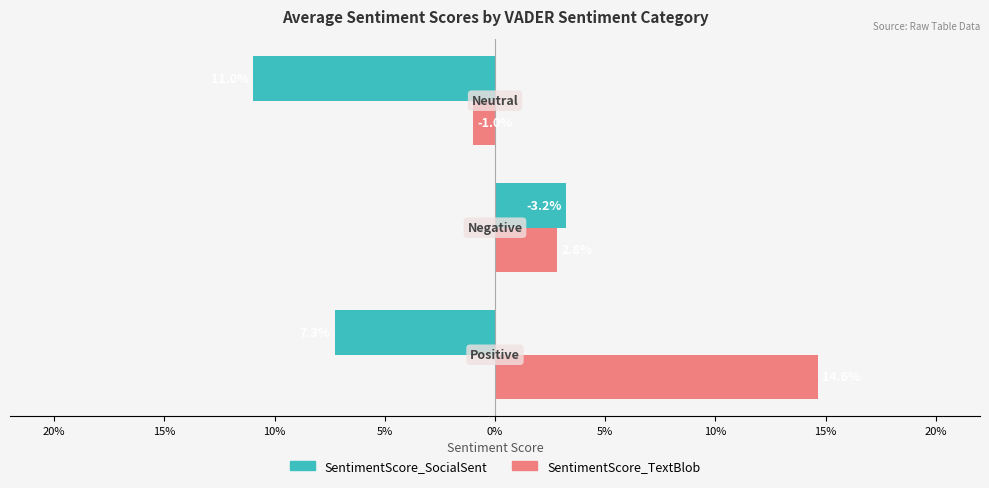

What are all the series names shown in the legend?

SentimentScore_SocialSent, SentimentScore_TextBlob